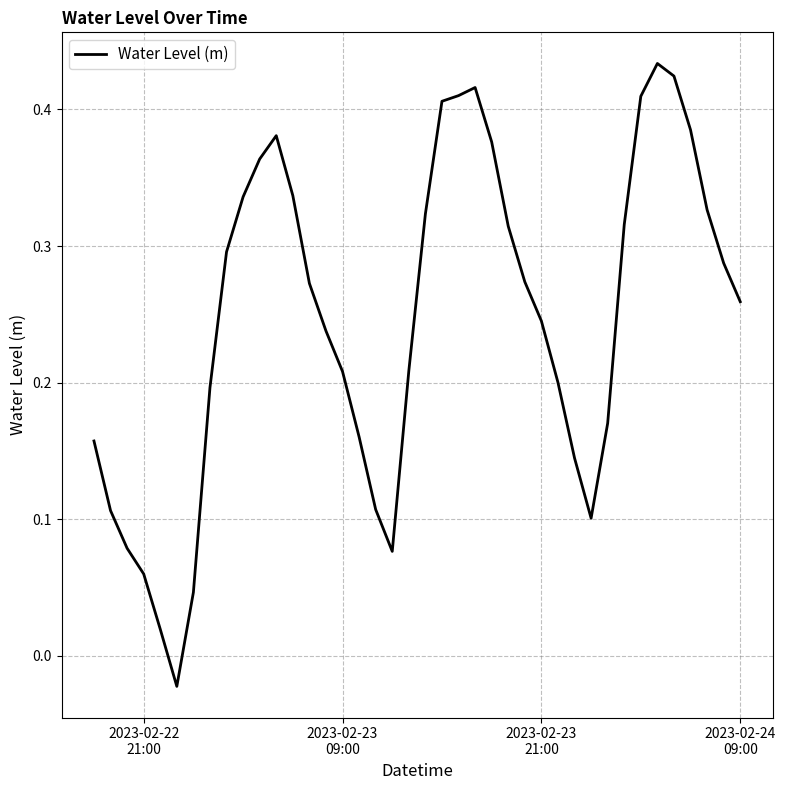

Is this an area chart (filled region under the line)?

No